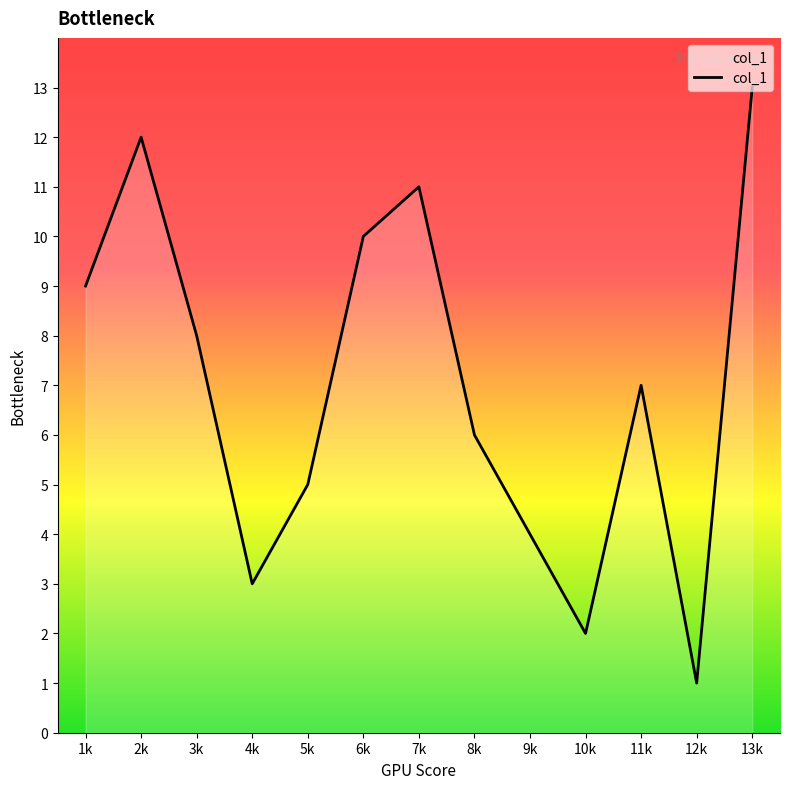

Count the number of data series in this chart.

1